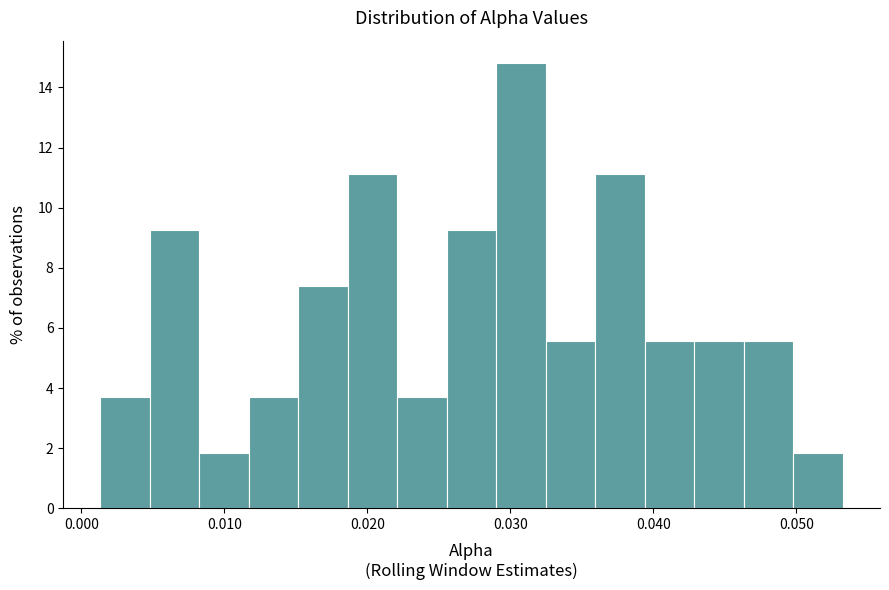

Read against the x-axis, roughly where is the centre of the tallest bar?

0.031